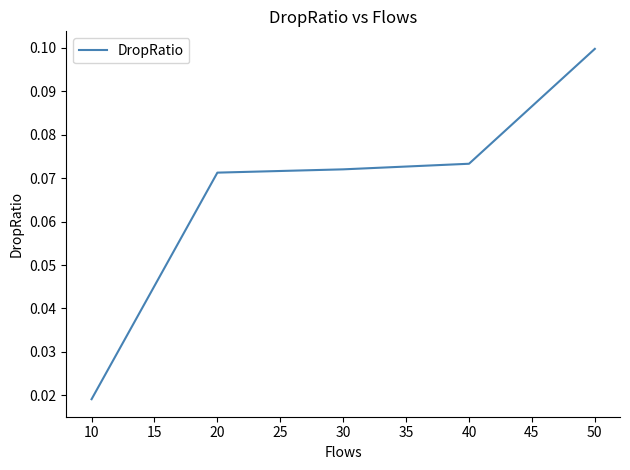

Count the values in the range 0 to 1.

5